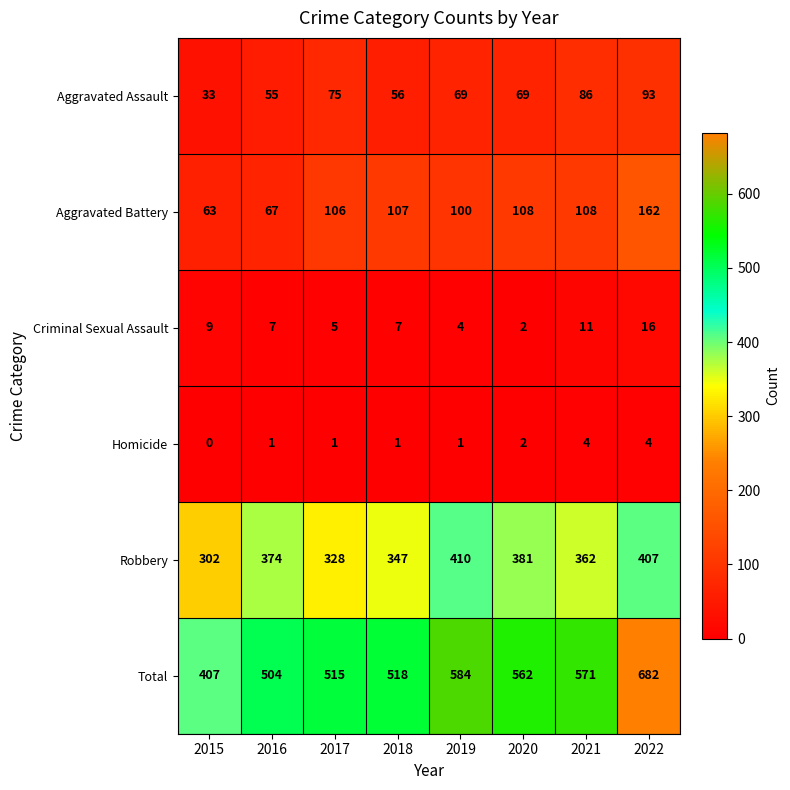

How many Homicide values are between 1 and 4?

7